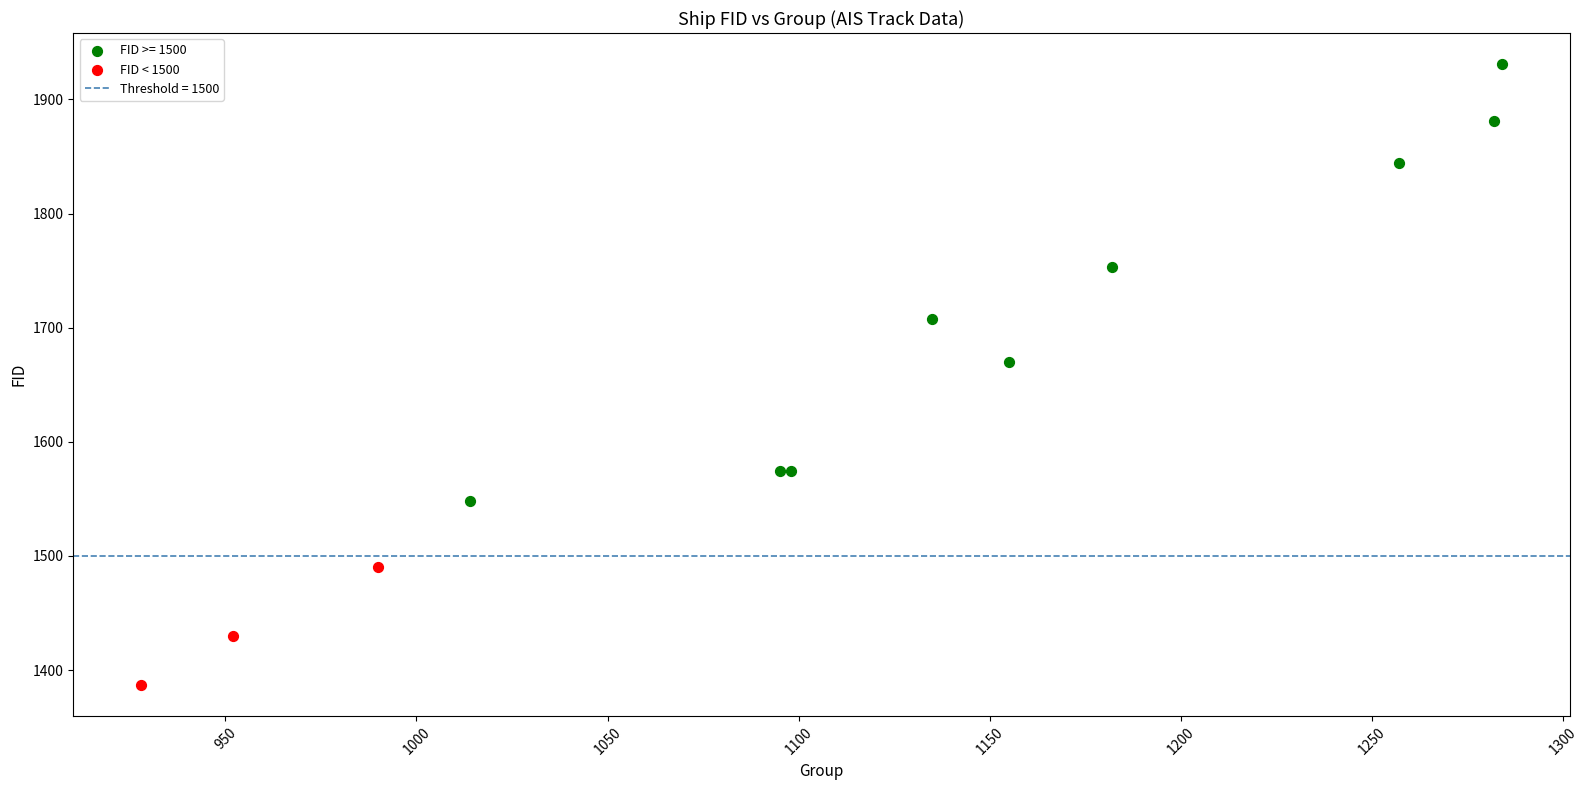

Which series has the largest Y range (max minus min)?

FID >= 1500